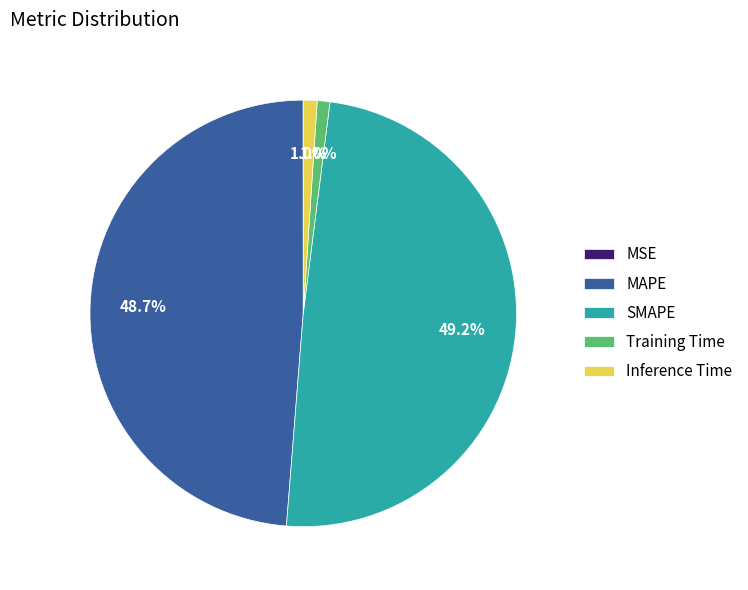

What percentage do Training Time and MAPE together represent?

49.7%